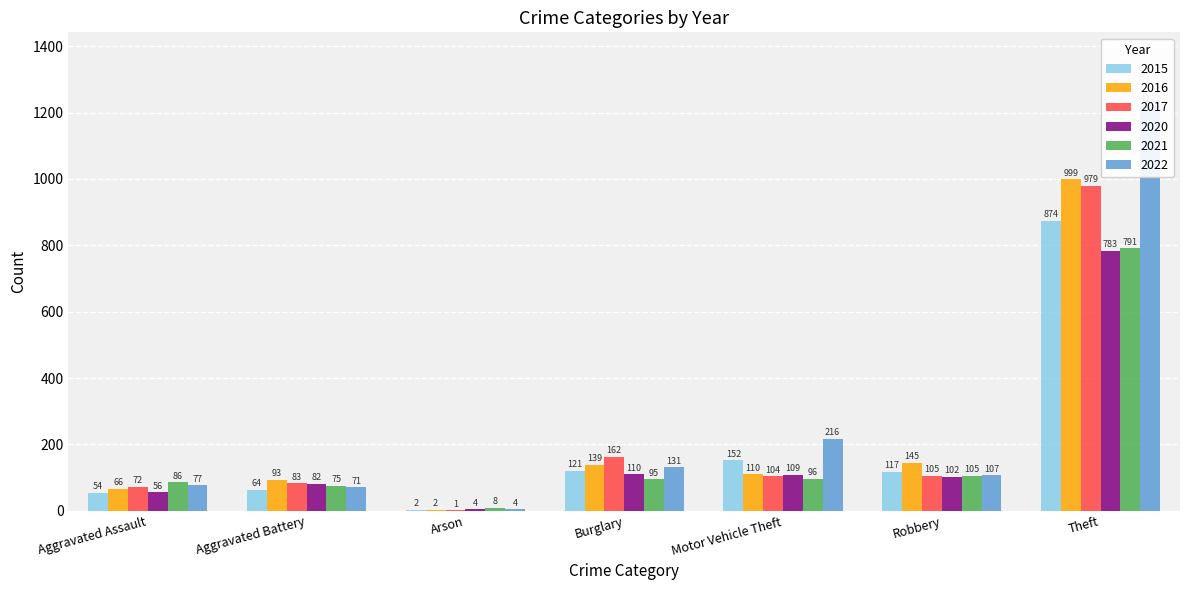

What is the label of the 2nd bar from the left?

Aggravated Battery